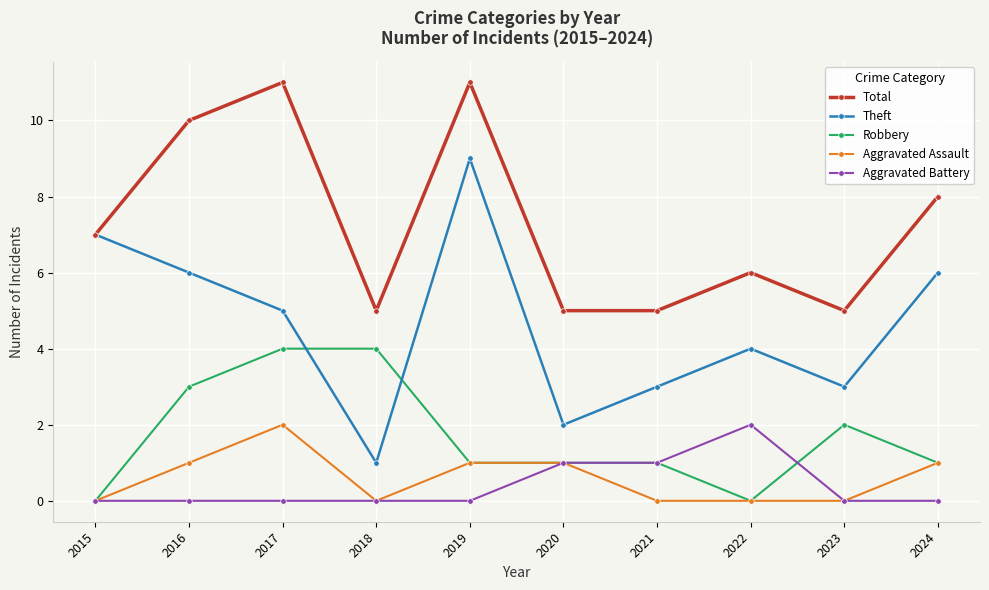

Reading right to left, extract all data points from this chart.

Total: 8	5	6	5	5	11	5	11	10	7
Theft: 6	3	4	3	2	9	1	5	6	7
Robbery: 1	2	0	1	1	1	4	4	3	0
Aggravated Assault: 1	0	0	0	1	1	0	2	1	0
Aggravated Battery: 0	0	2	1	1	0	0	0	0	0